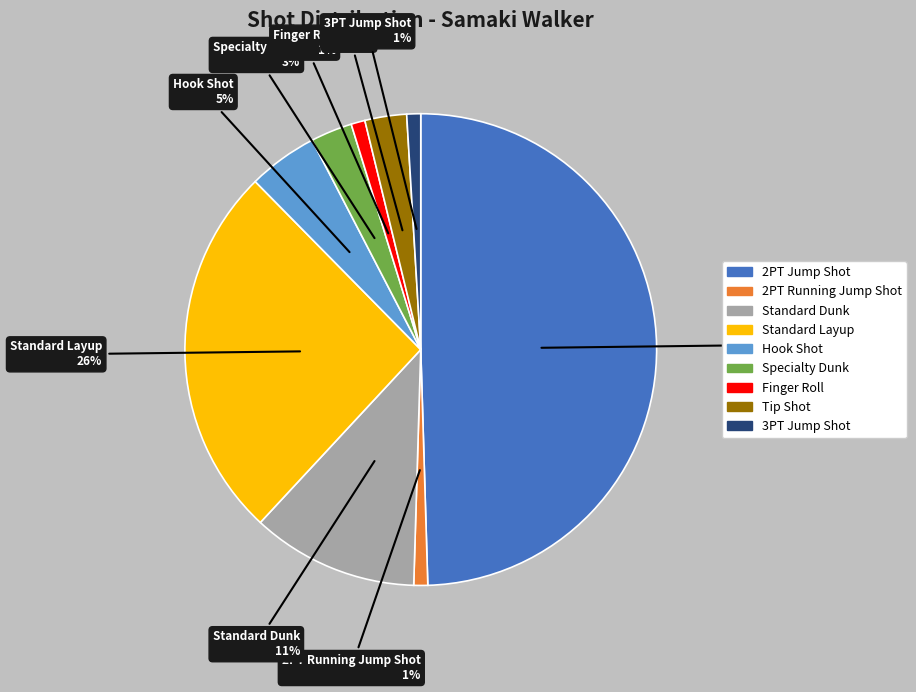

The Hook Shot slice represents 5% of the pie. True or false?

True